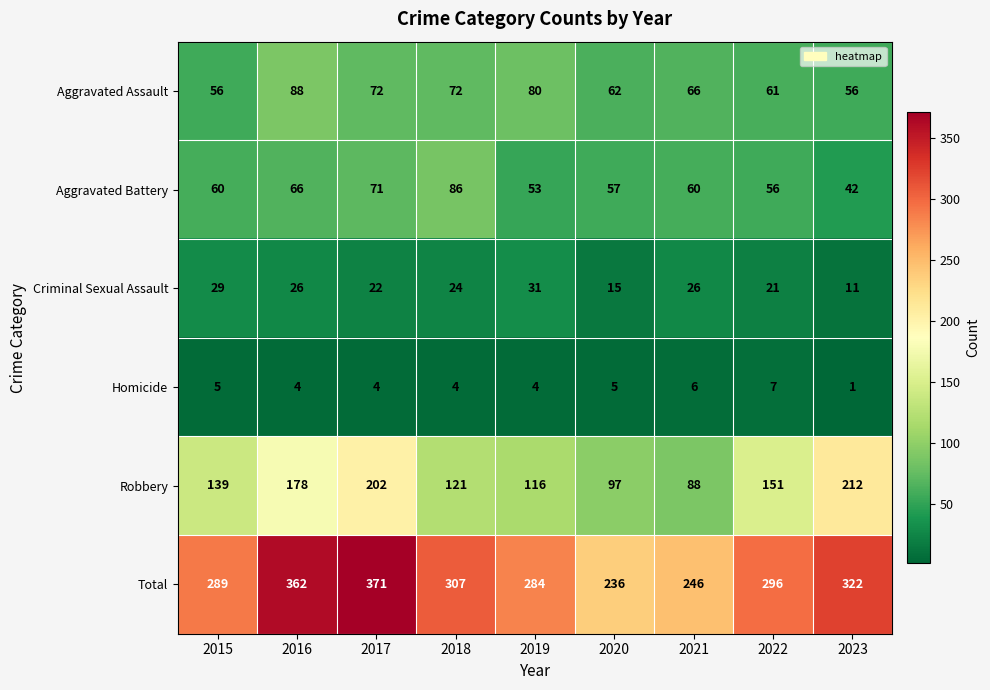

List the series in order of their peak value, lowest first.

Homicide, Criminal Sexual Assault, Aggravated Battery, Aggravated Assault, Robbery, Total